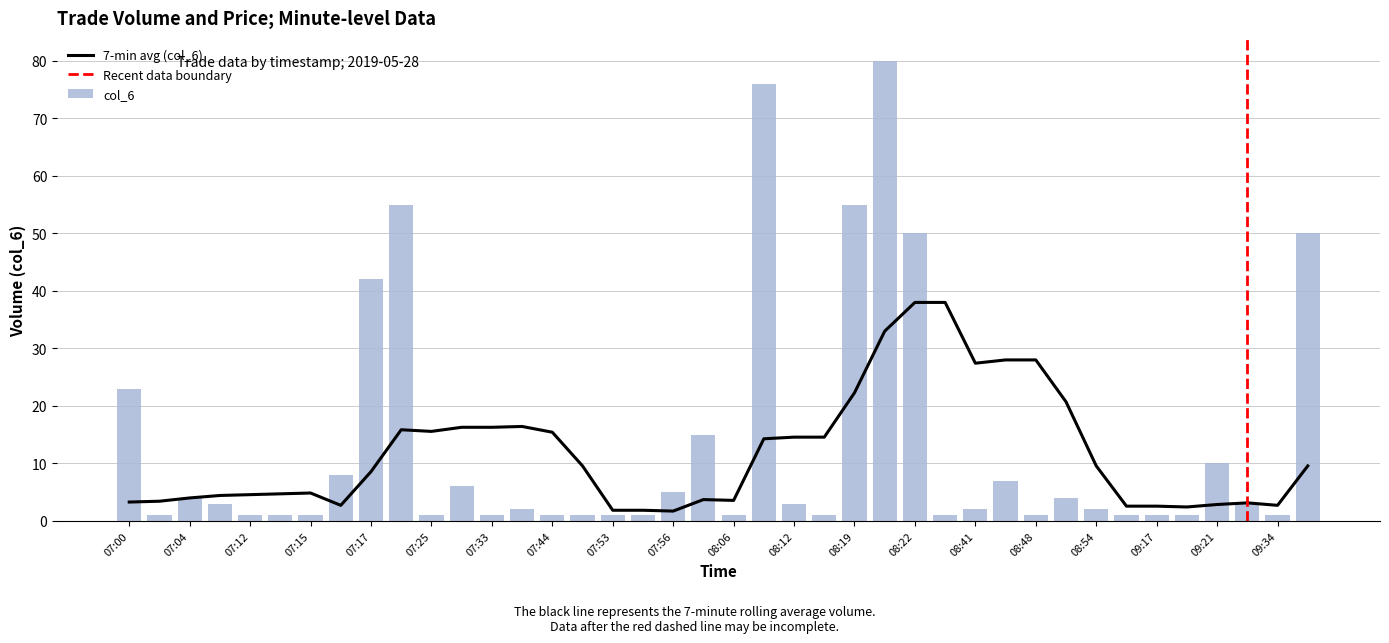

What position from the right is 08:06?

20